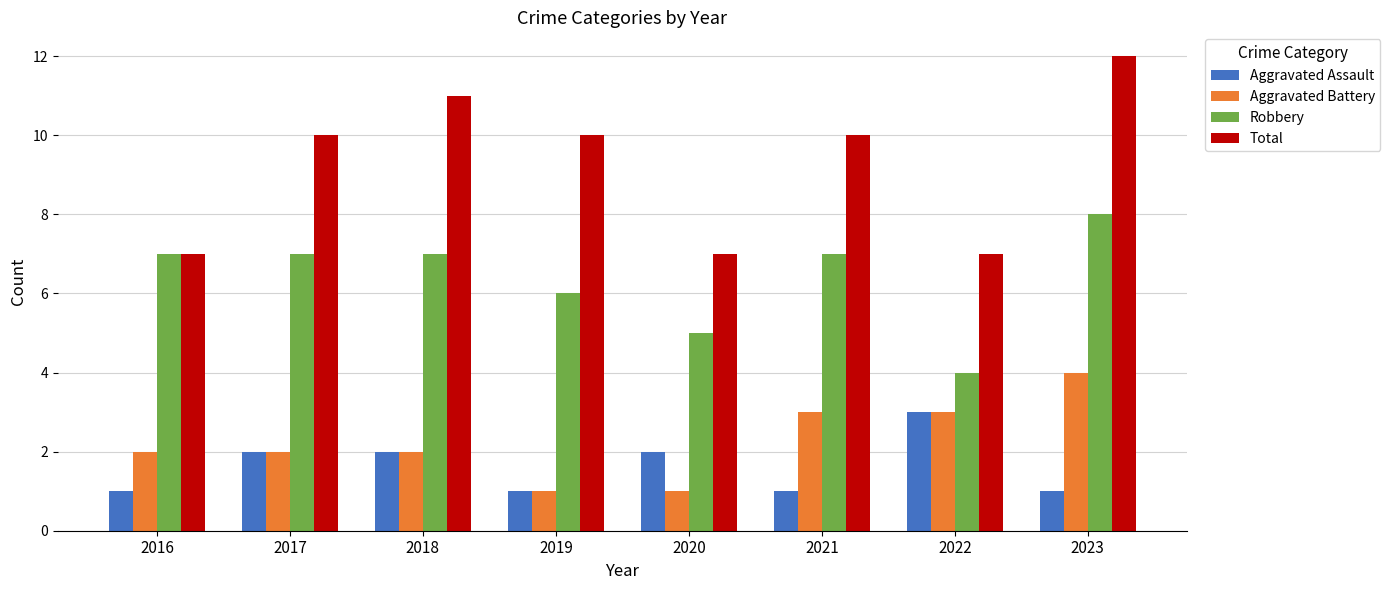

What is the approximate value of Aggravated Assault at 2023?

1